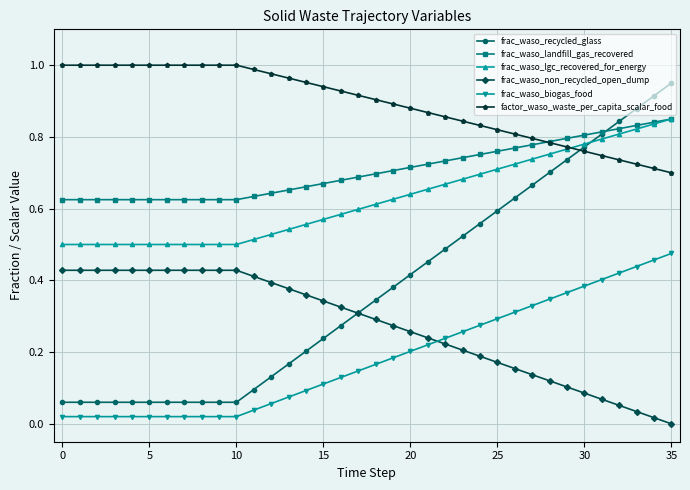

Which series has the largest total across all categories?

factor_waso_waste_per_capita_scalar_food